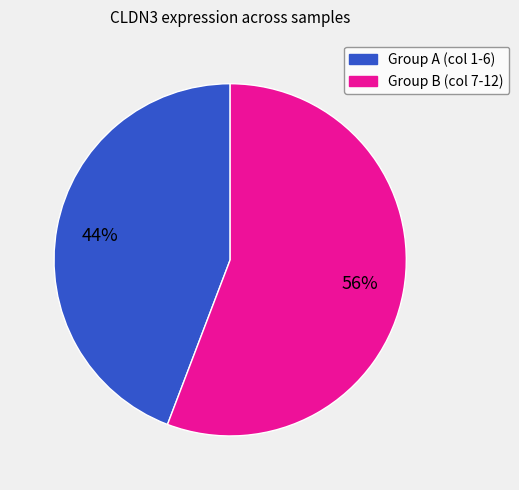

Is there a majority slice in this chart?

Yes